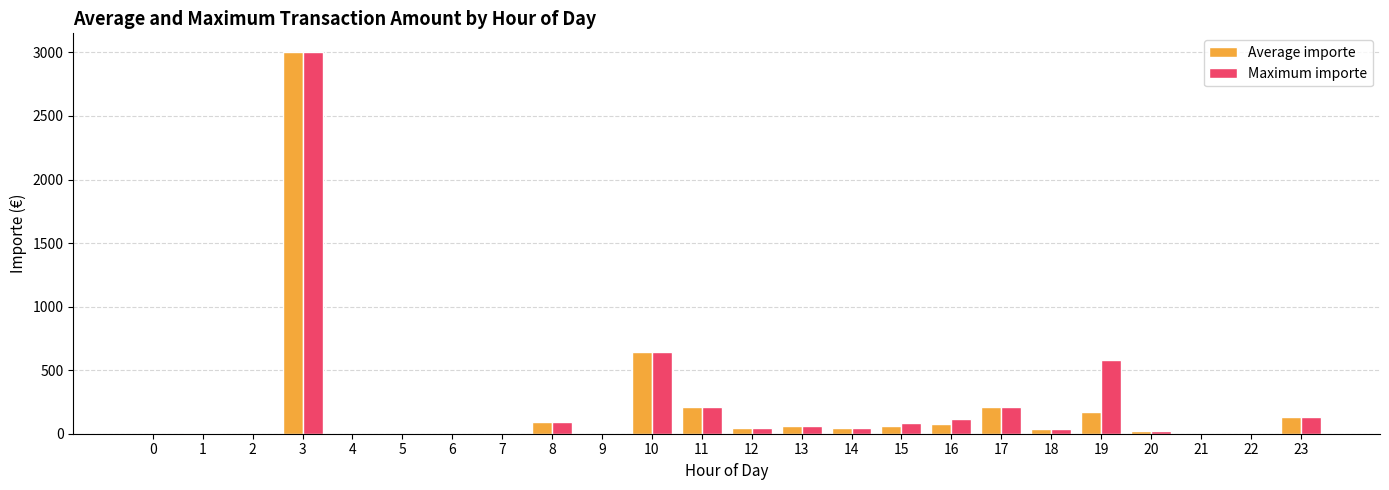

At which category is the sum across all series the highest?

3